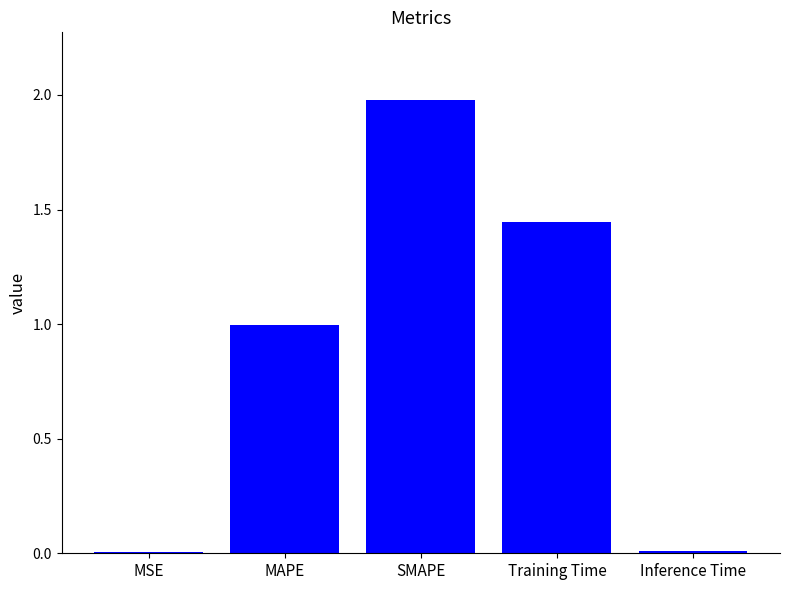

Which label corresponds to the largest value in the chart?

SMAPE